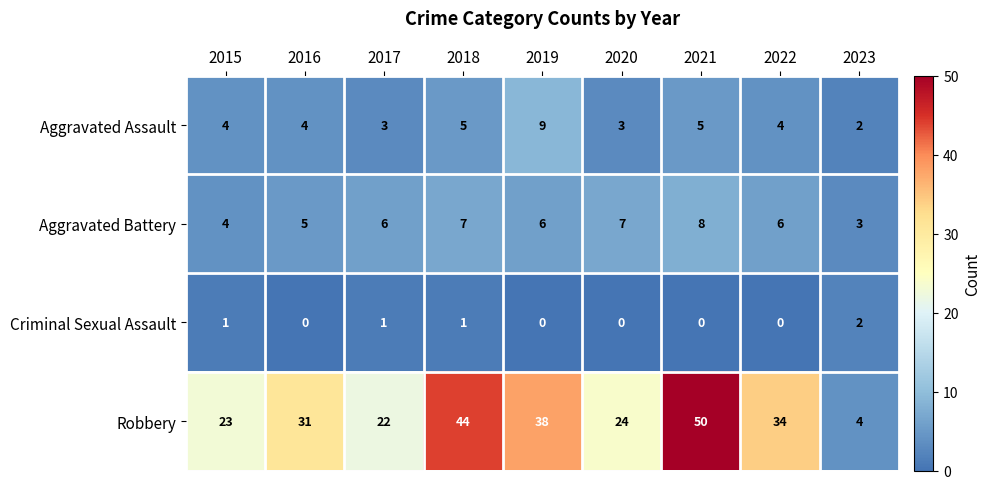

How many data points in Robbery are less than 31?

4